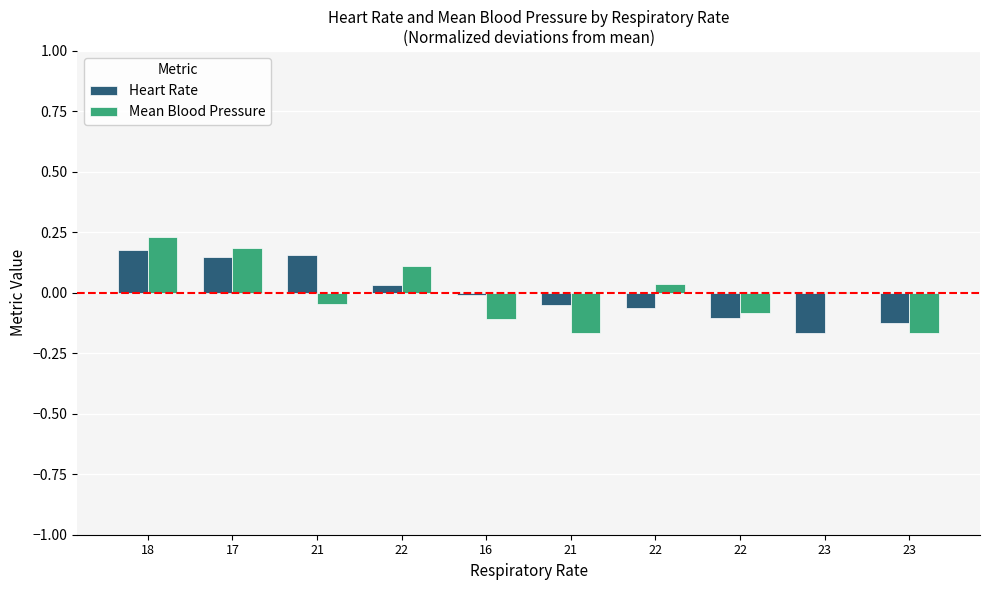

Which series has the largest total across all categories?

Mean Blood Pressure